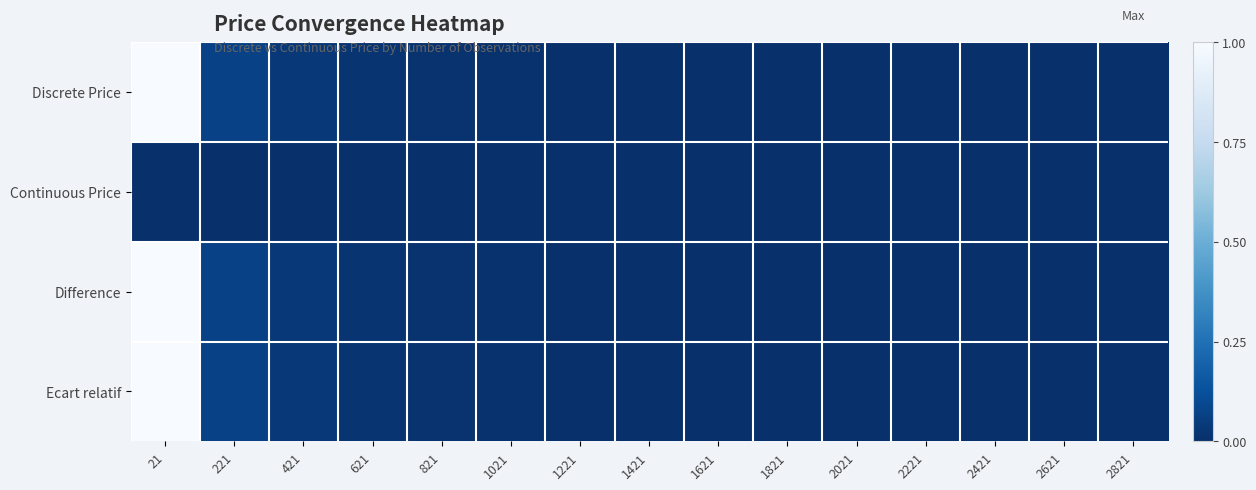

How many data points does each series have?

15